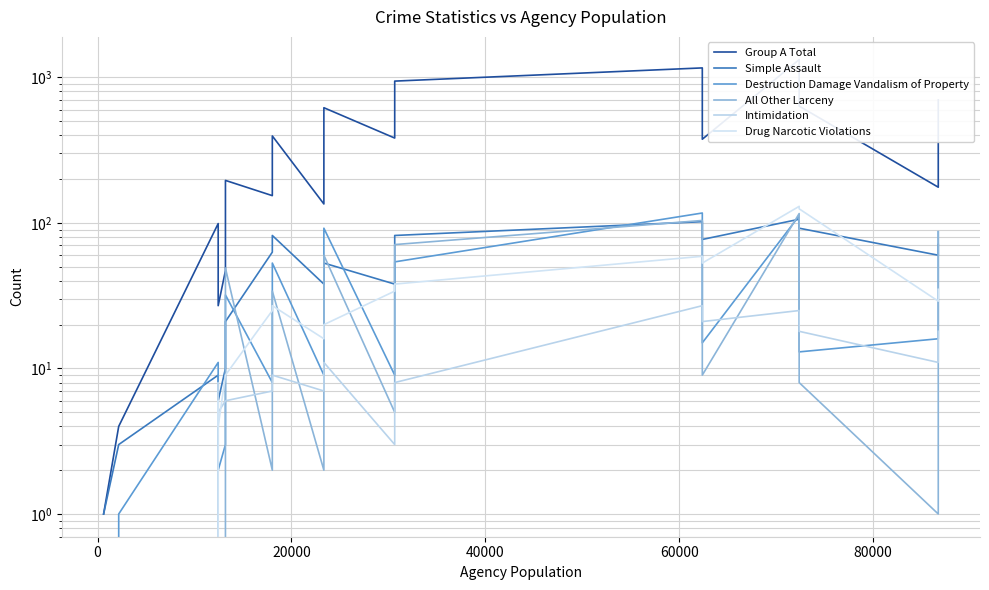

True or false: All Other Larceny has a value of 138 at 17.

False